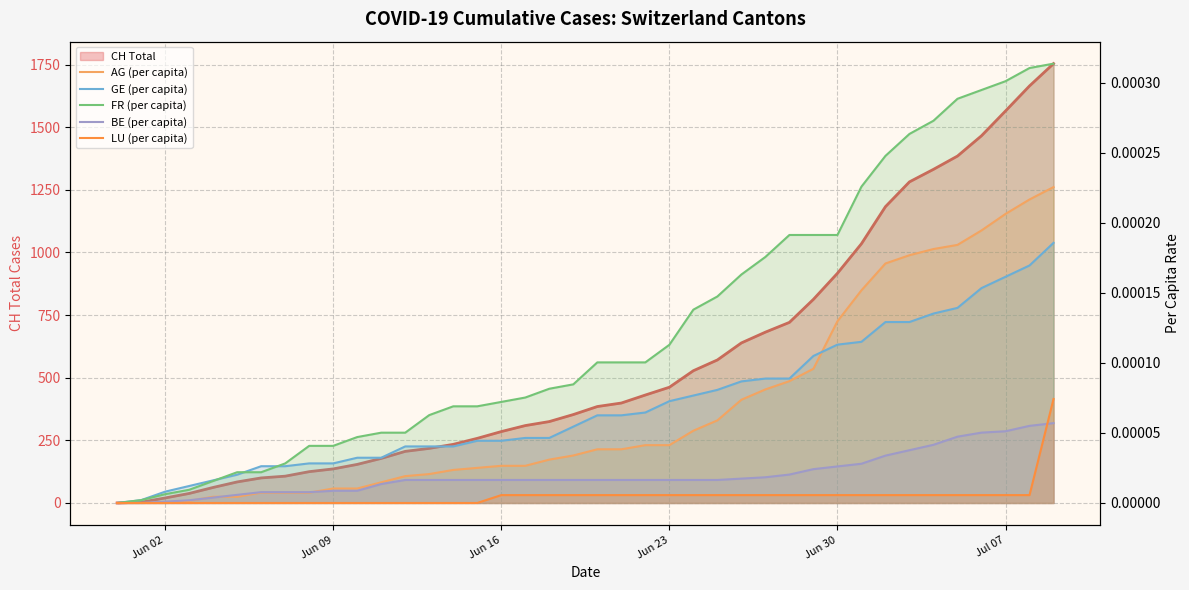

Does the chart have visible grid lines?

Yes